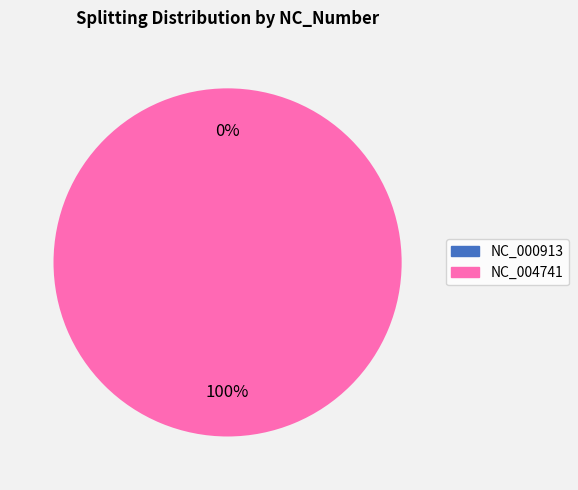

Count the number of slices in the pie.

2